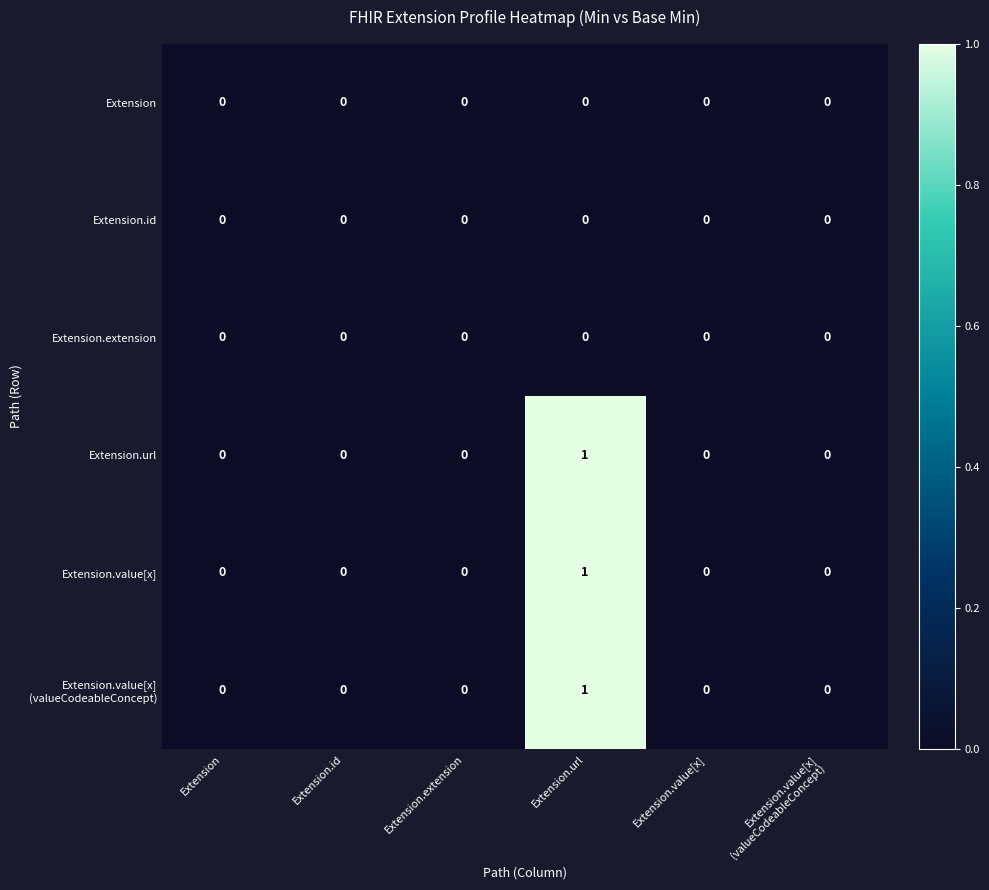

True or false: Extension.extension has a value of 0 at Extension.value[x].

True